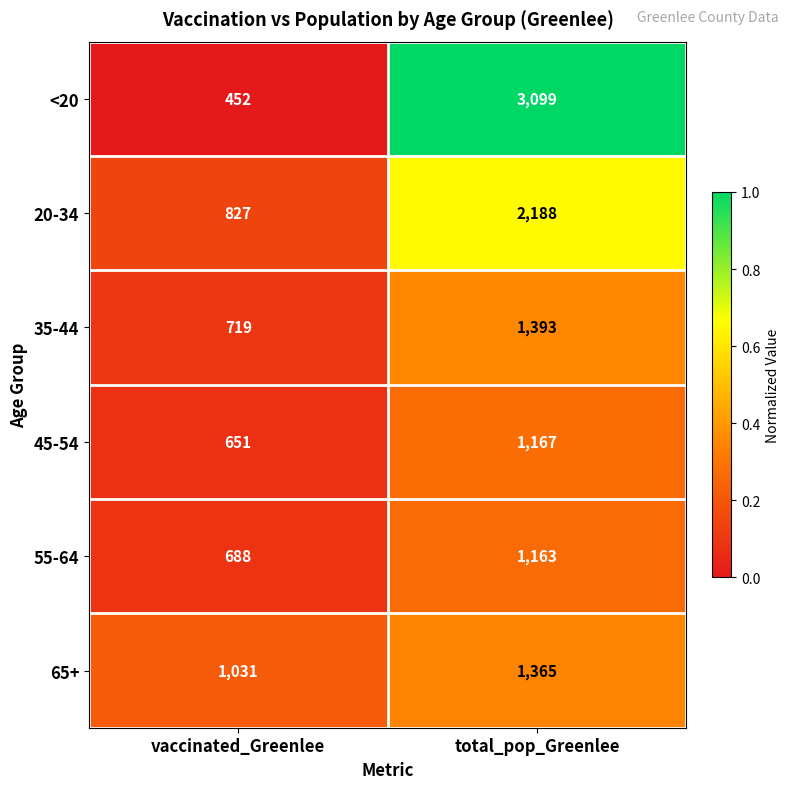

Reading left to right, list all the values displayed in this chart.

<20: 452	3099
20-34: 827	2188
35-44: 719	1393
45-54: 651	1167
55-64: 688	1163
65+: 1031	1365